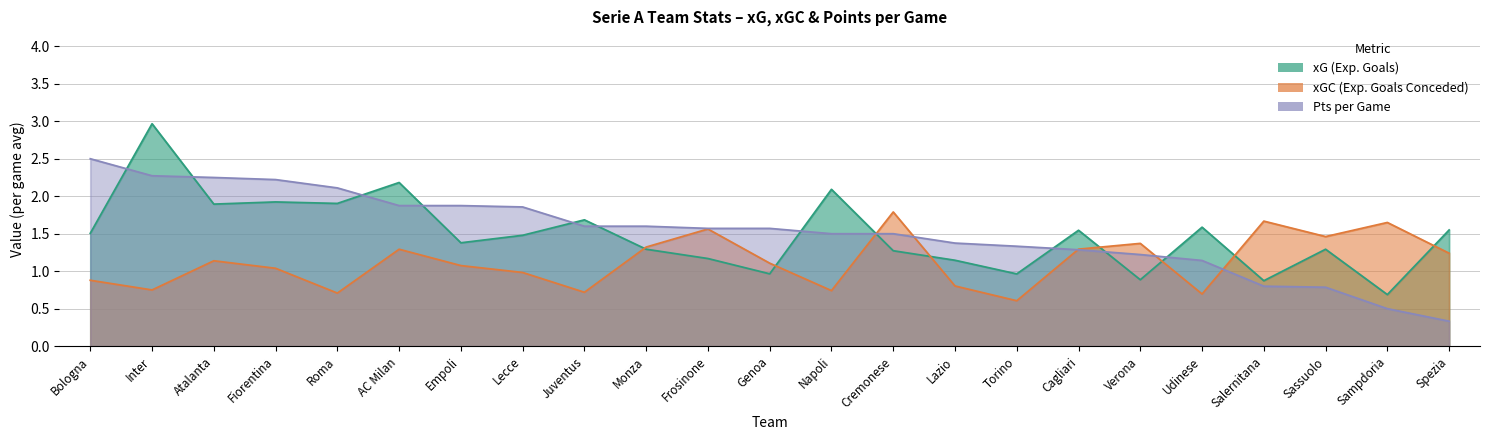

What is the label of the 13th point from the right?

Frosinone